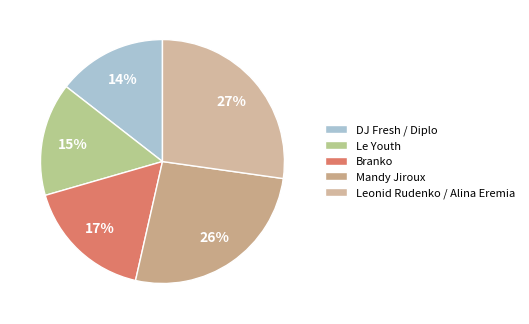

To the nearest percent, what is the difference between the Leonid Rudenko / Alina Eremia and Branko slice percentages?

10%